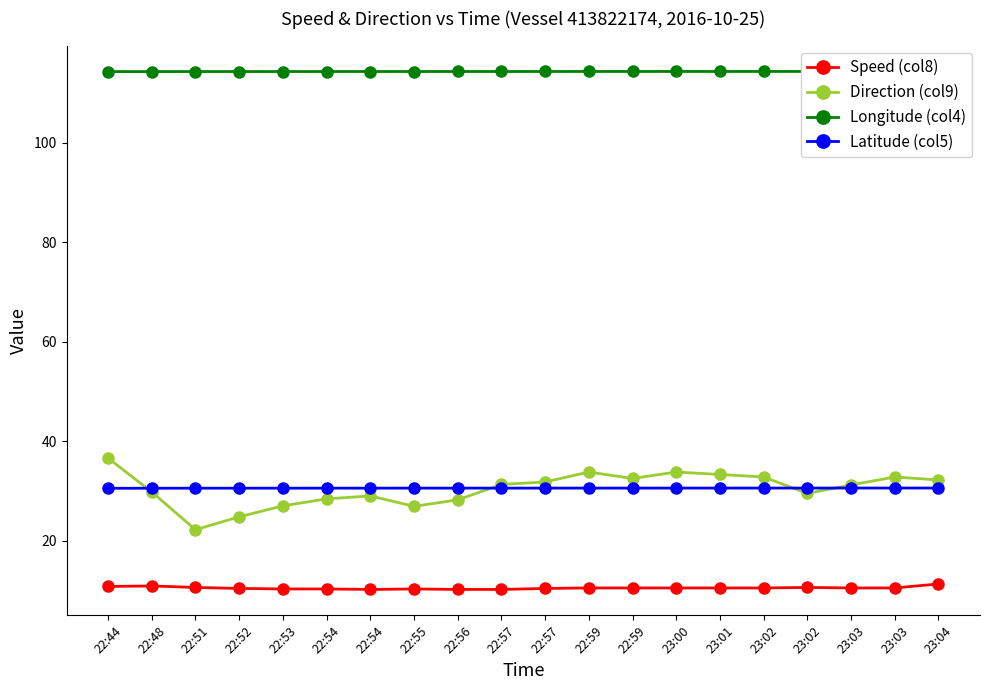

What is the label of the 8th point from the right?

22:59